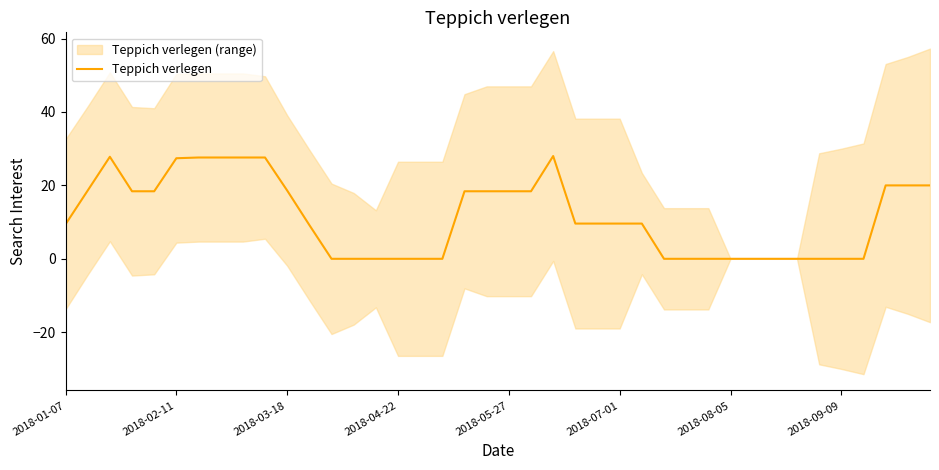

What is the maximum value shown in the chart?

28.0